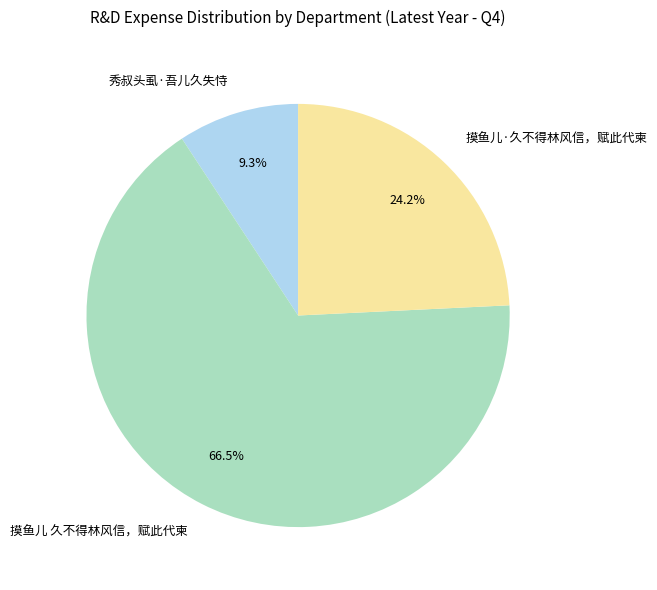

Is the sum of 摸鱼儿·久不得林风信，赋此代柬 and 秀叔头虱·吾儿久失恃 greater than half?

No